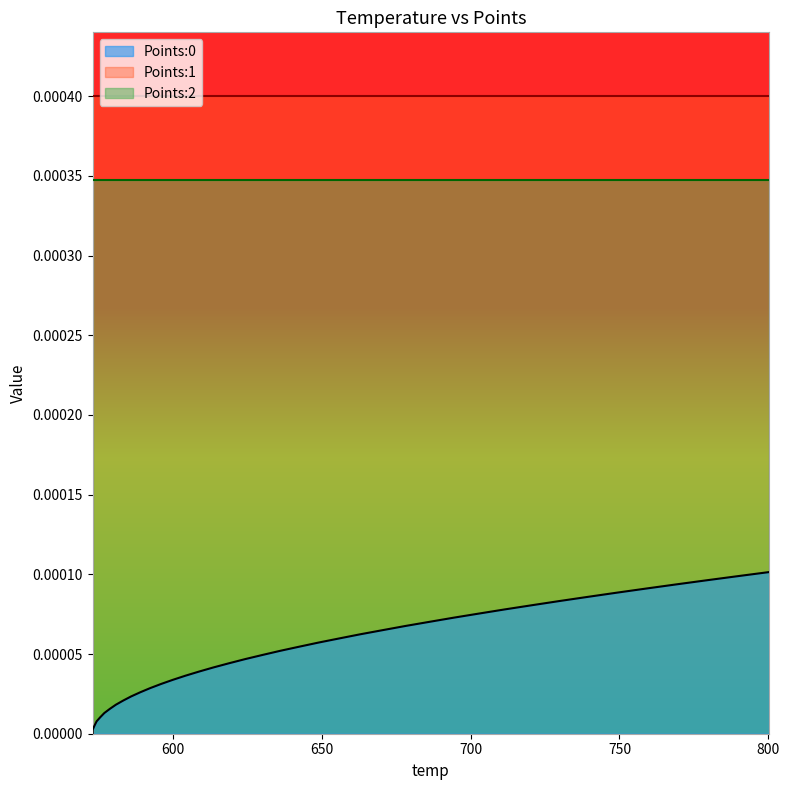

How many distinct data groups are displayed?

3